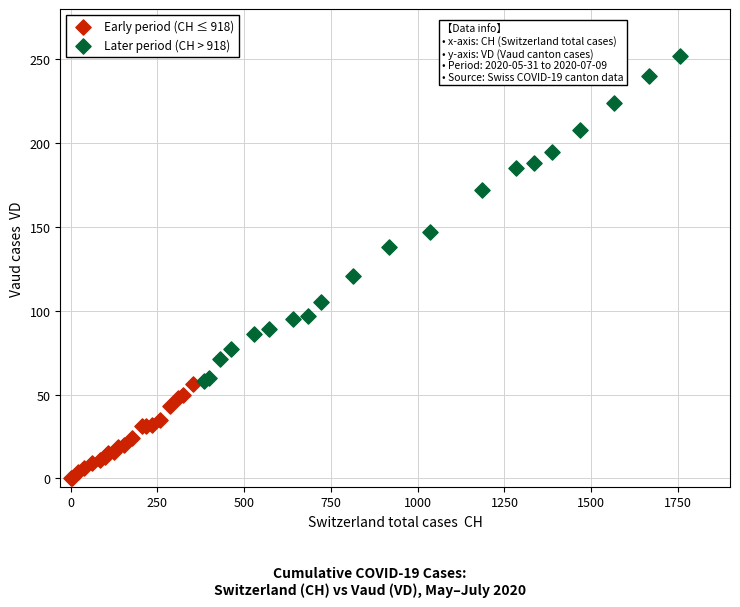

Which series reaches the minimum Y coordinate?

Early period (CH ≤ 918)